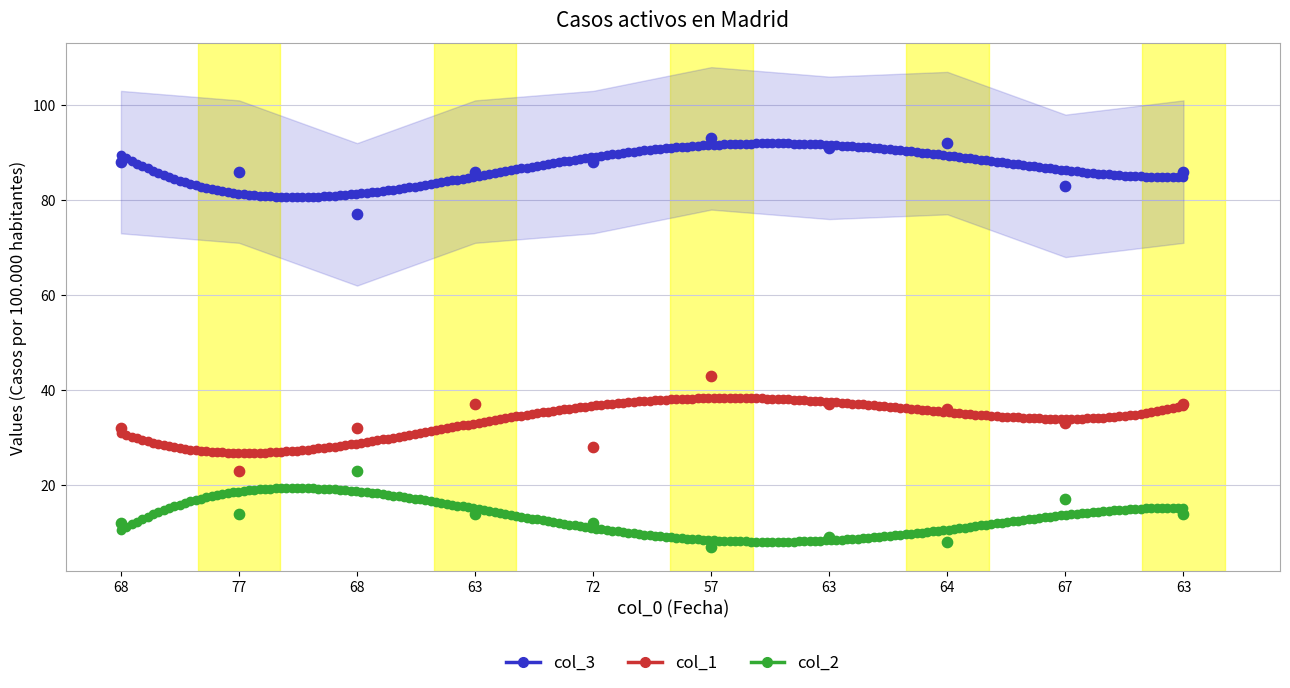

Which series has the largest total across all categories?

col_2